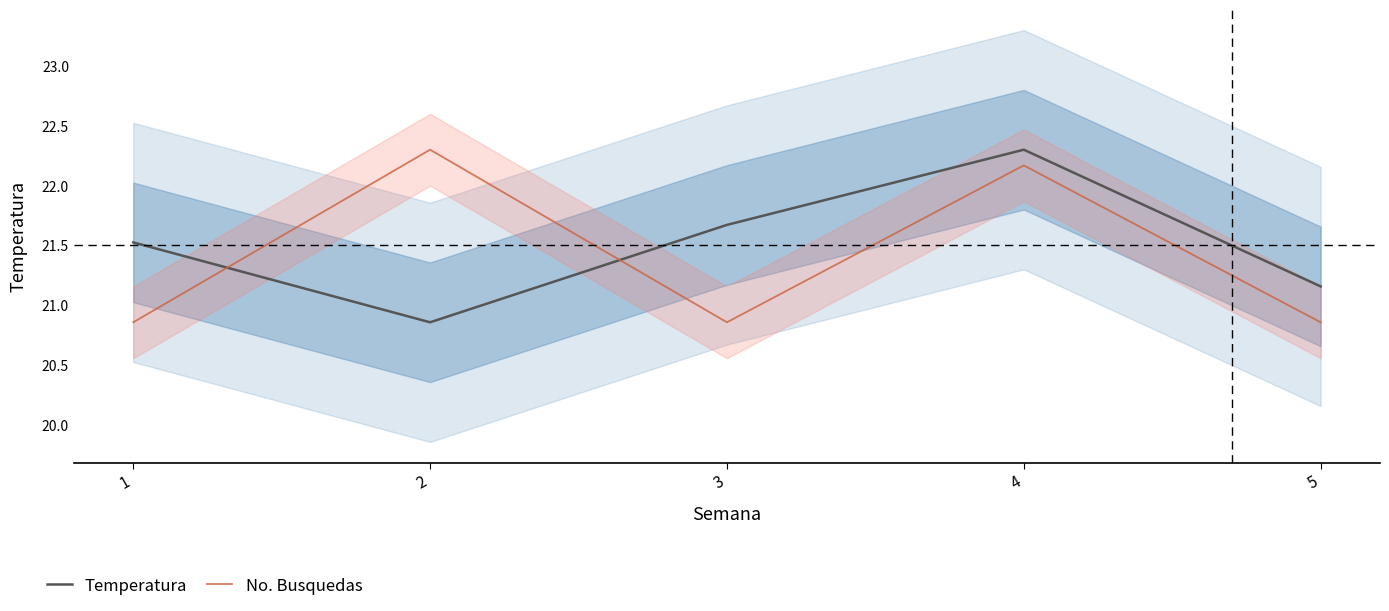

The value of No. Busquedas at 4 is 22.2. True or false?

True